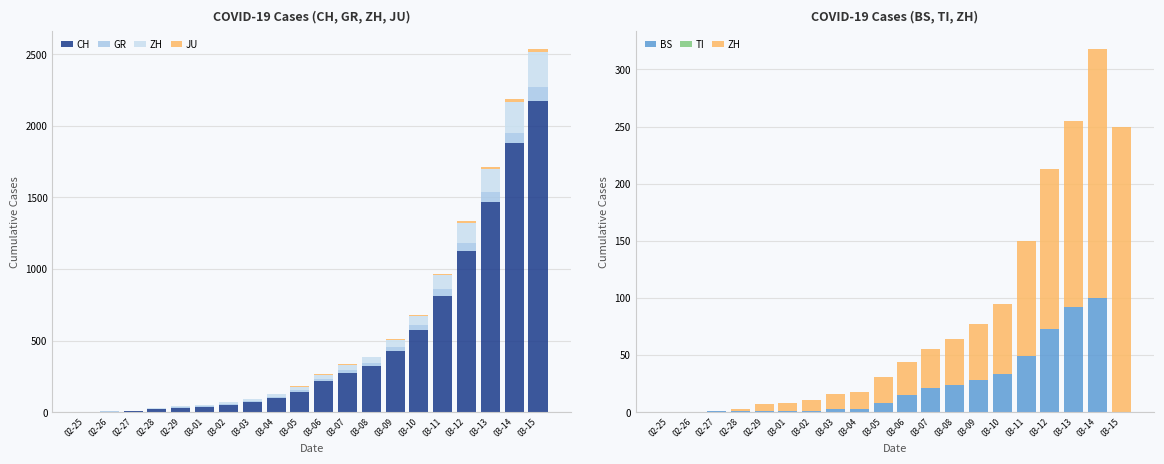

What is the sum of all CH values?

9727